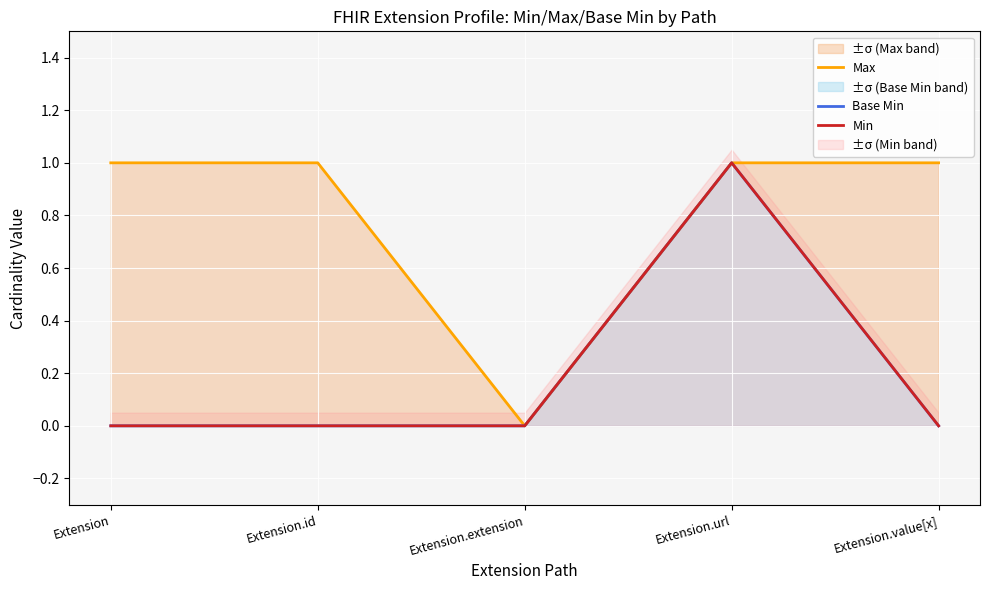

Count the number of categories in the chart.

5